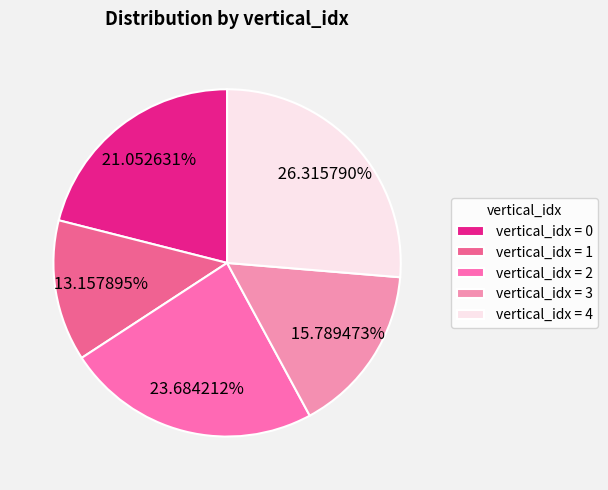

Which slice is the largest?

vertical_idx = 4